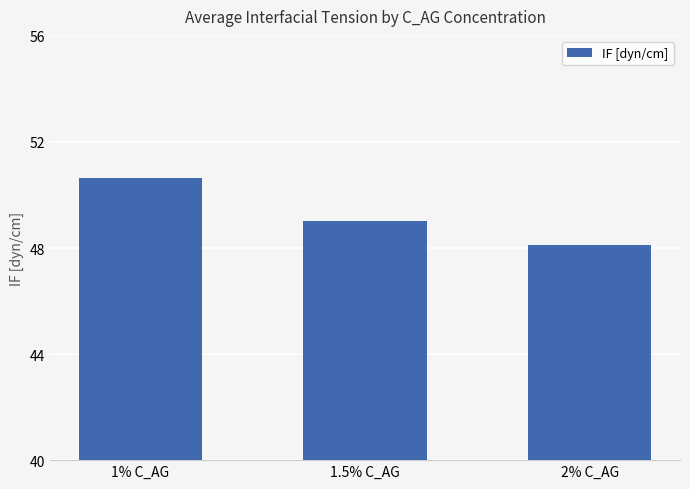

Count the number of categories in the chart.

3